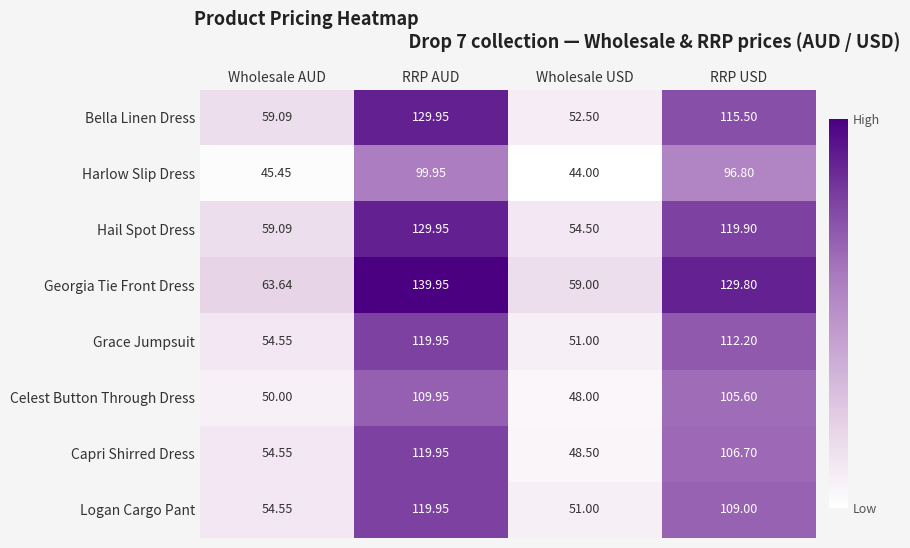

List the labels in order of Celest Button Through Dress value, largest first.

RRP AUD, RRP USD, Wholesale AUD, Wholesale USD